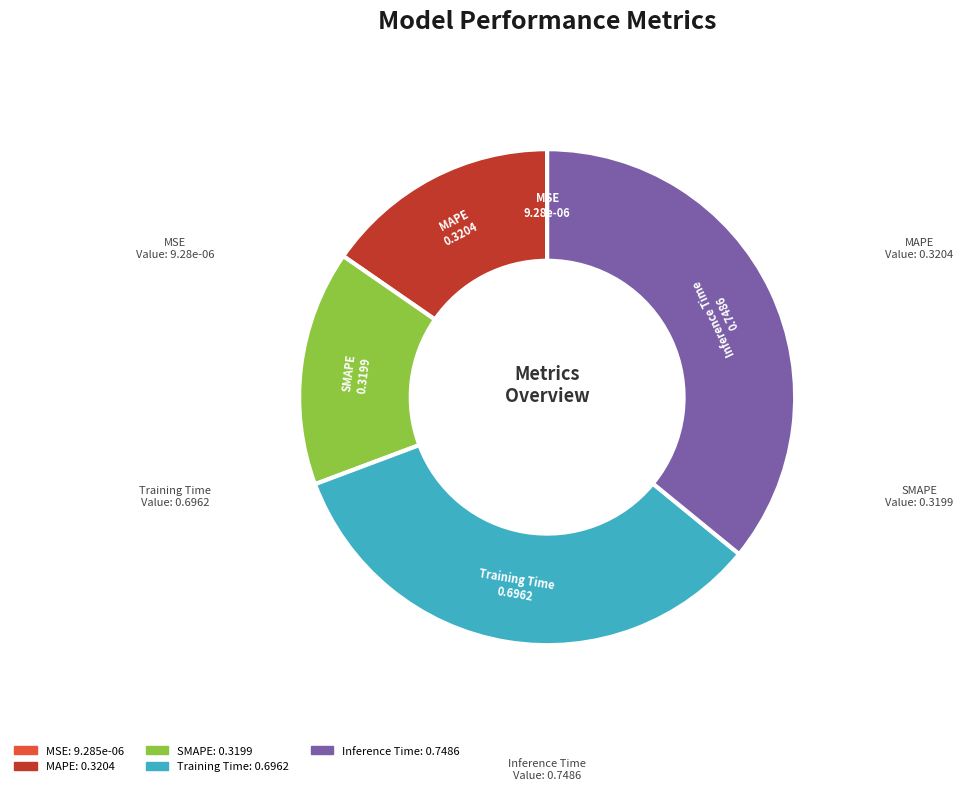

True or false: MAPE accounts for 15% of the total.

True